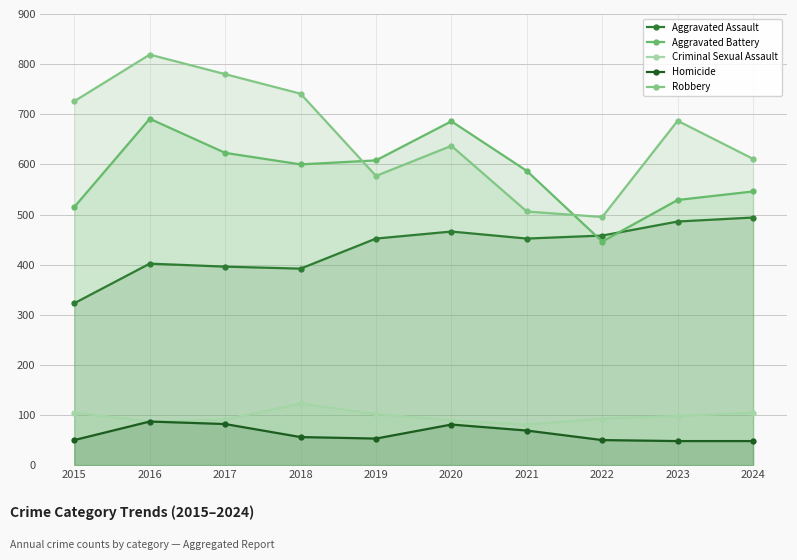

Which series has the widest spread of values?

Robbery